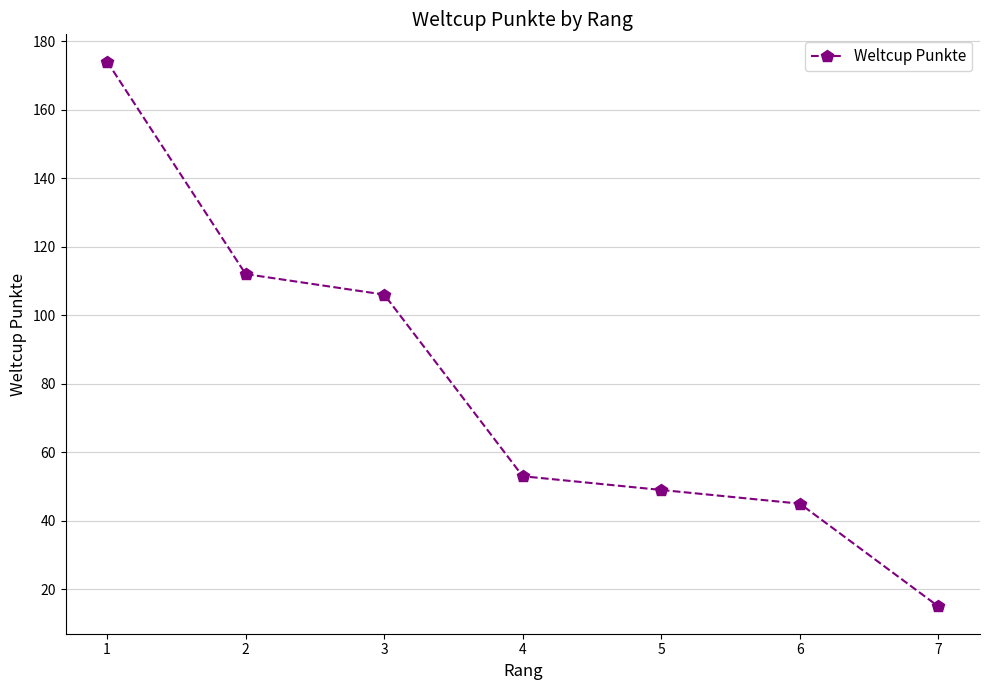

What is the greatest value displayed?

174